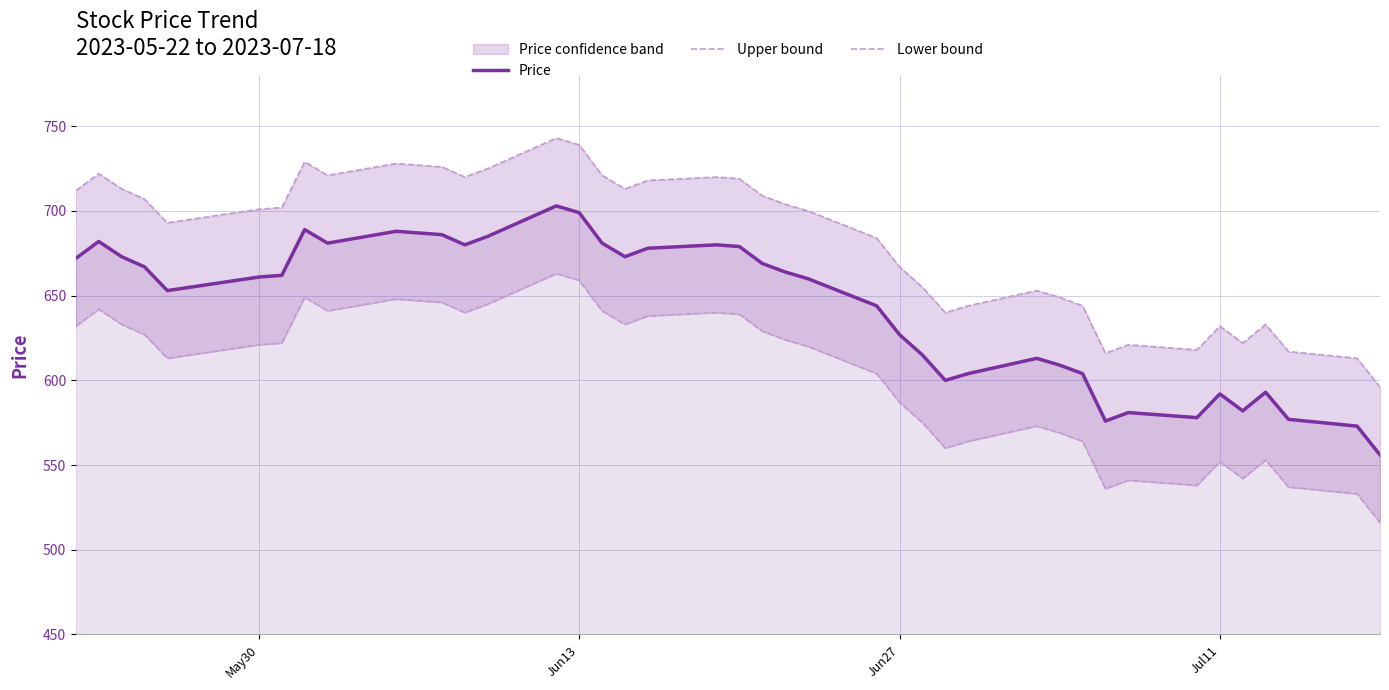

What is the maximum value for Price?

703